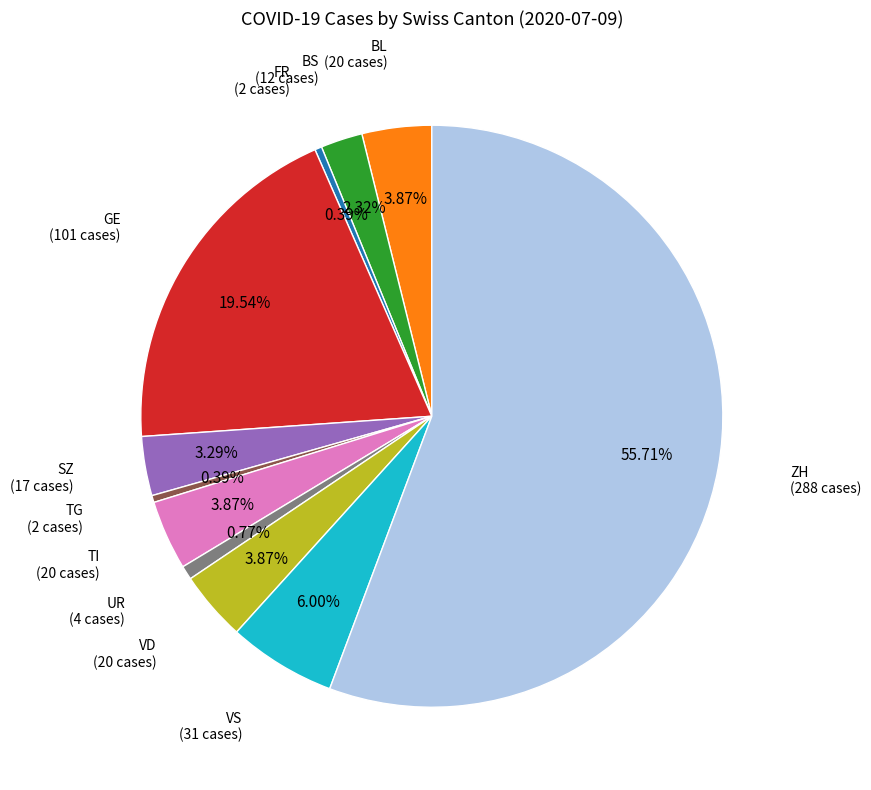

Is there any slice that represents more than half of the pie?

Yes